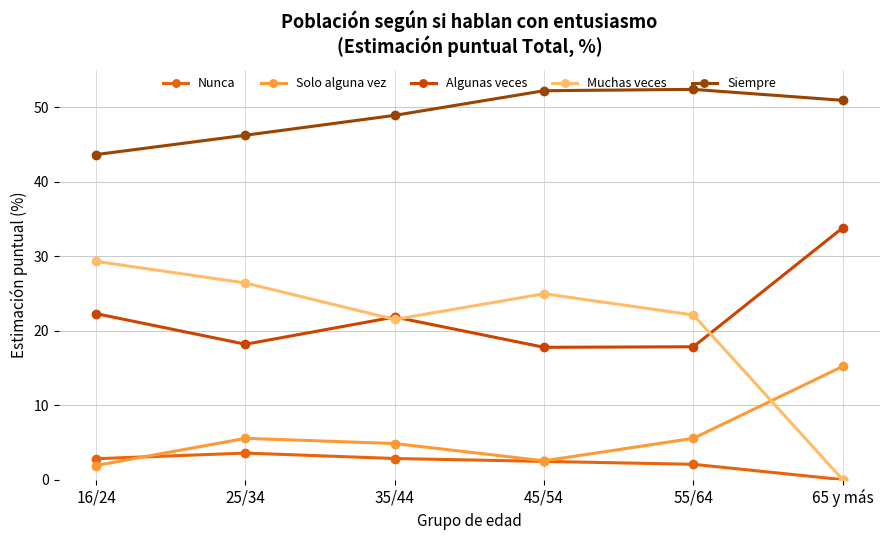

True or false: Muchas veces and Siempre cross at least once.

False